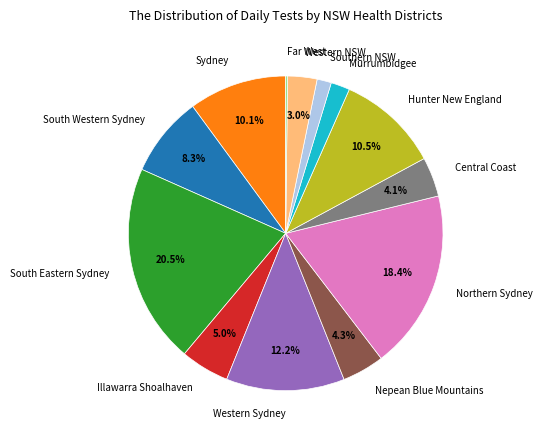

Is the sum of Western Sydney and Hunter New England greater than half?

No